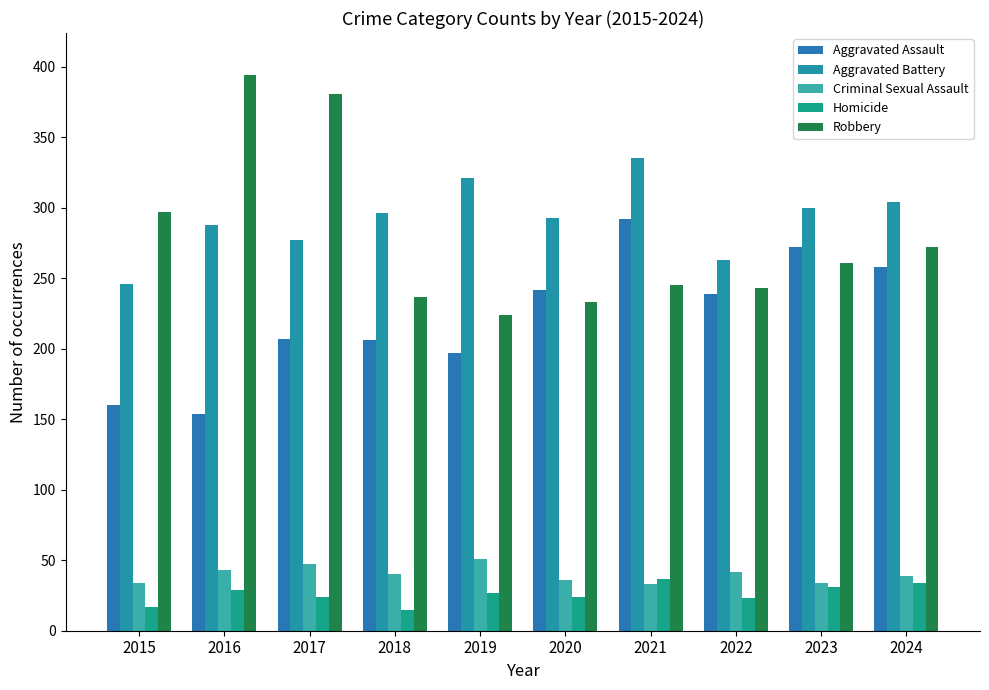

The Aggravated Battery series shows 183 at 2022. True or false?

False